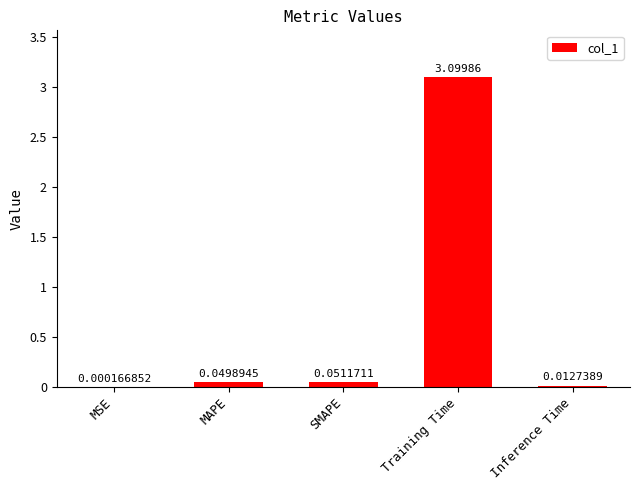

At which label is the value closest to 1?

SMAPE